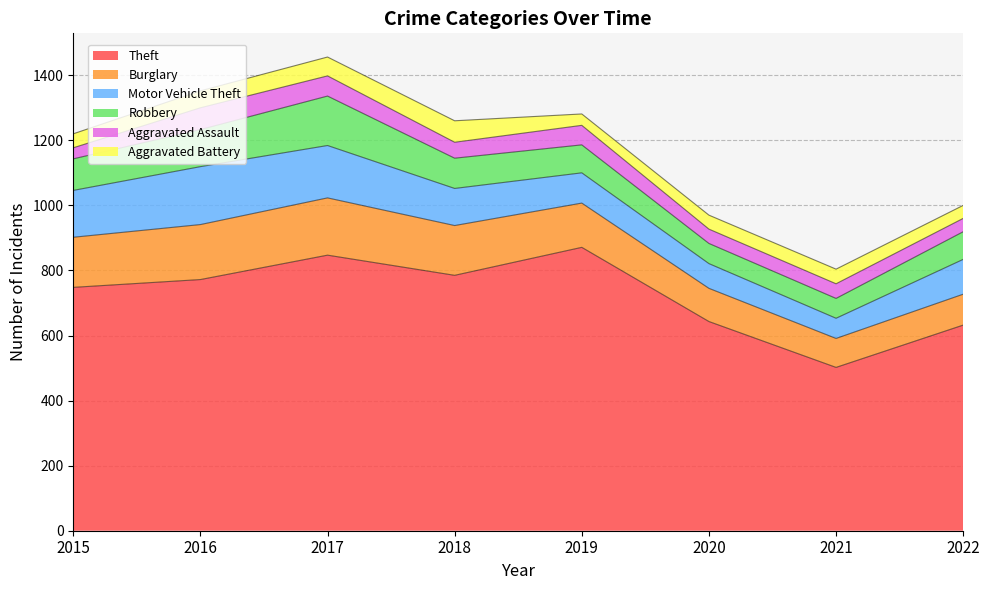

How many interior local peaks does the Aggravated Battery series have?

2